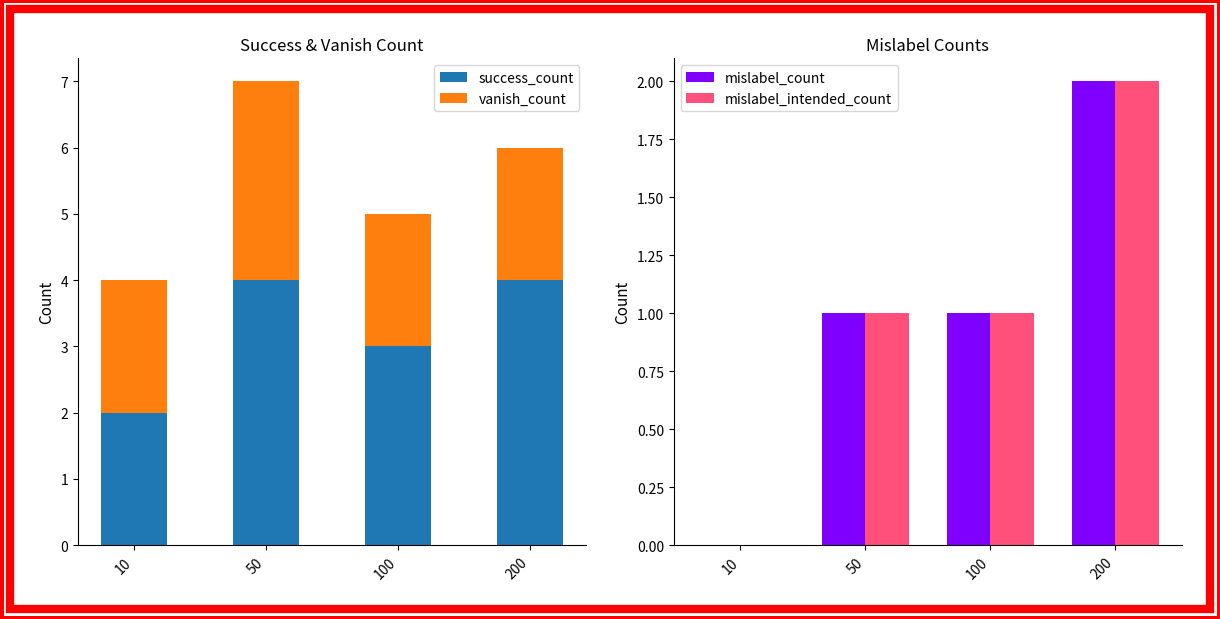

List the series in order of their peak value, highest first.

success_count, vanish_count, mislabel_count, mislabel_intended_count